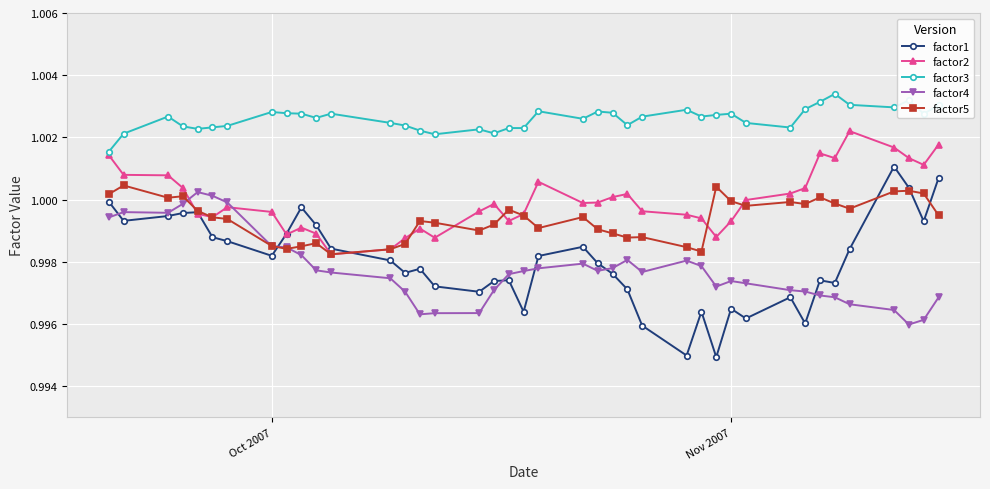

Which series has the largest total across all categories?

factor3